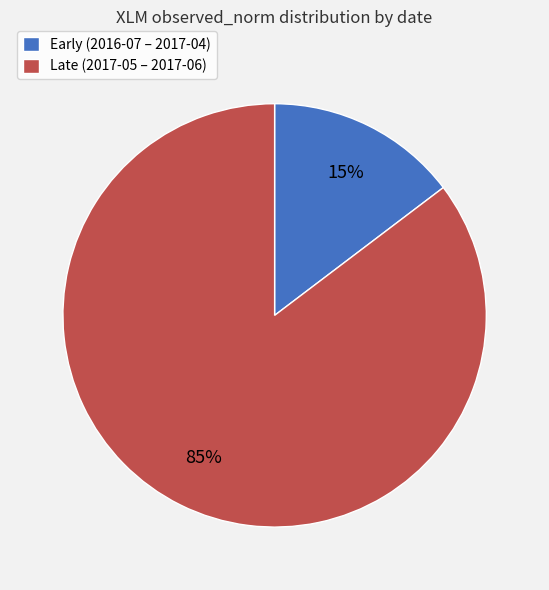

Is the sum of Late (2017-05 – 2017-06) and Early (2016-07 – 2017-04) greater than half?

Yes